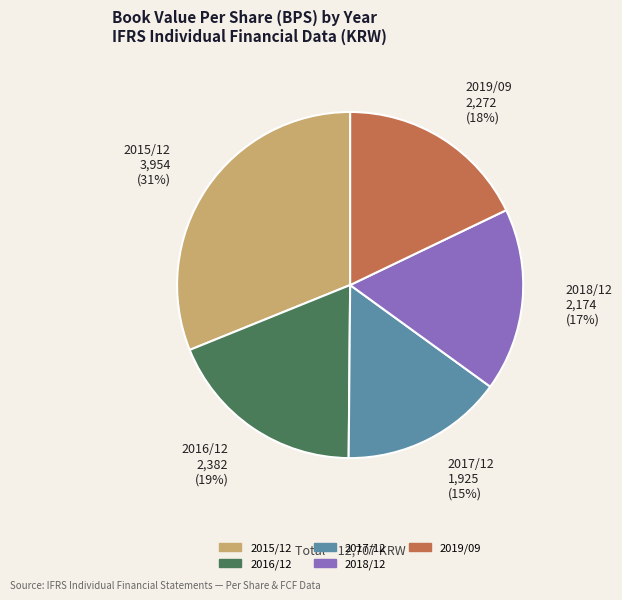

Does 2018/12 represent more than half of the total?

No